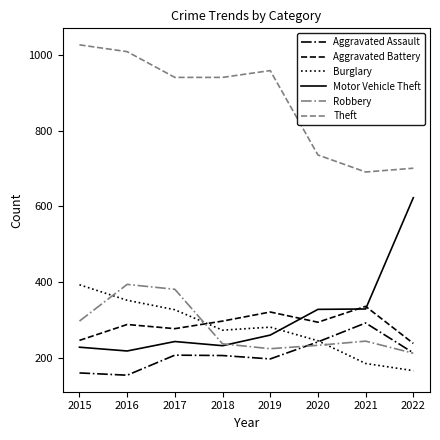

How many values in the Burglary series are below 281?

4